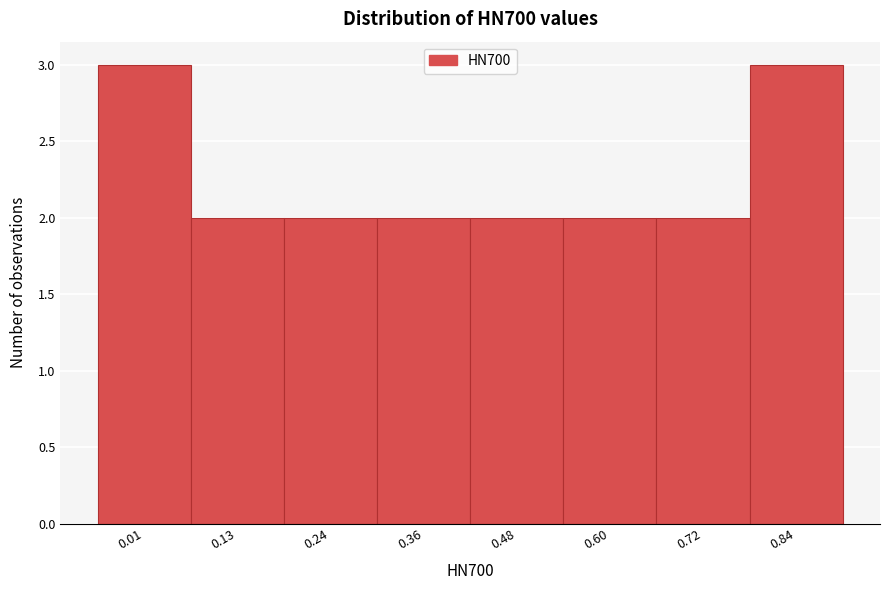

Reading left to right, transcribe all the data shown in this chart.

3	2	2	2	2	2	2	3